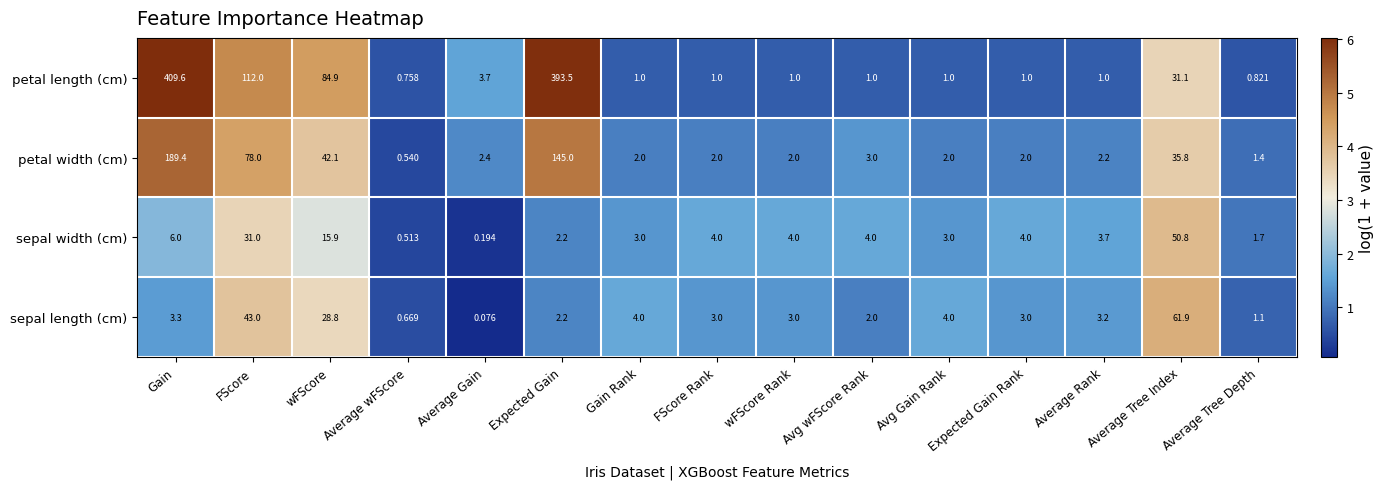

Which series changed the most between Gain and Average wFScore?

petal length (cm)